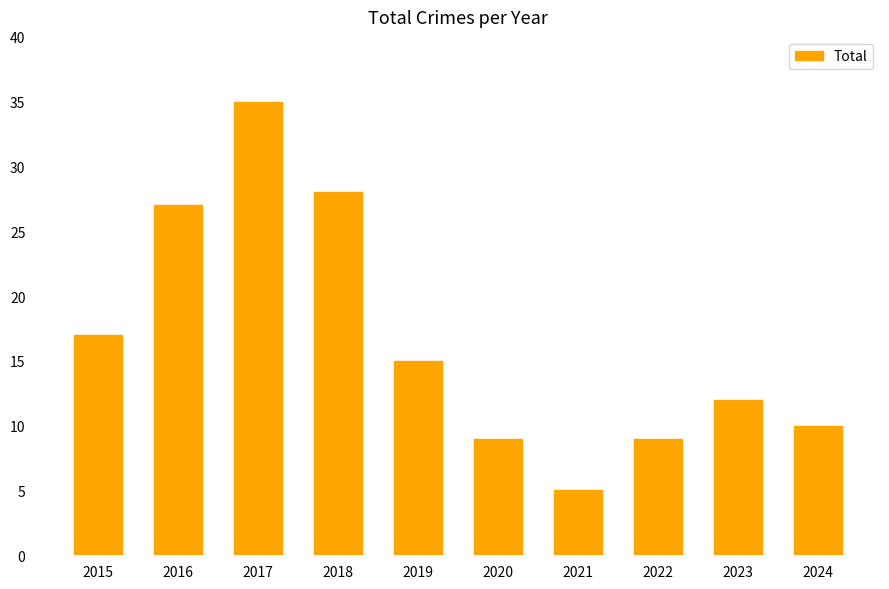

Reading left to right, what are all the values shown in this chart?

17	27	35	28	15	9	5	9	12	10